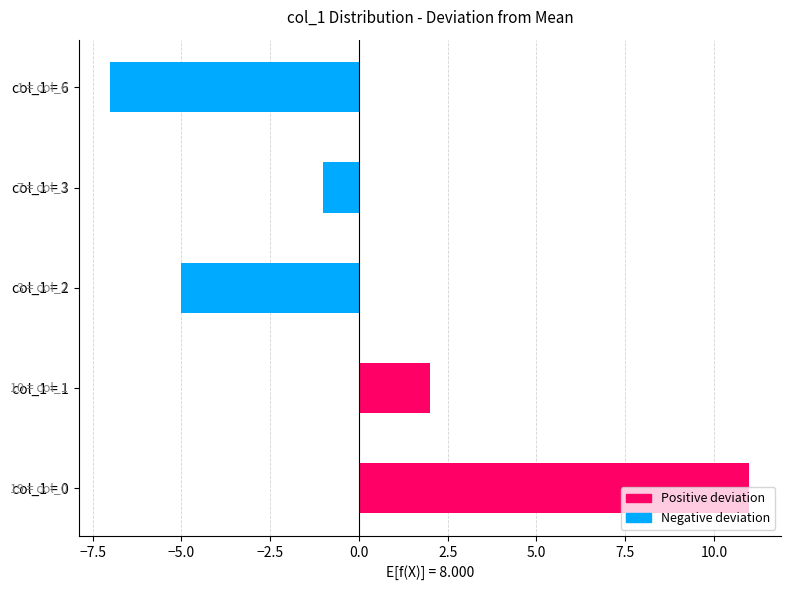

What is the maximum value shown in the chart?

11